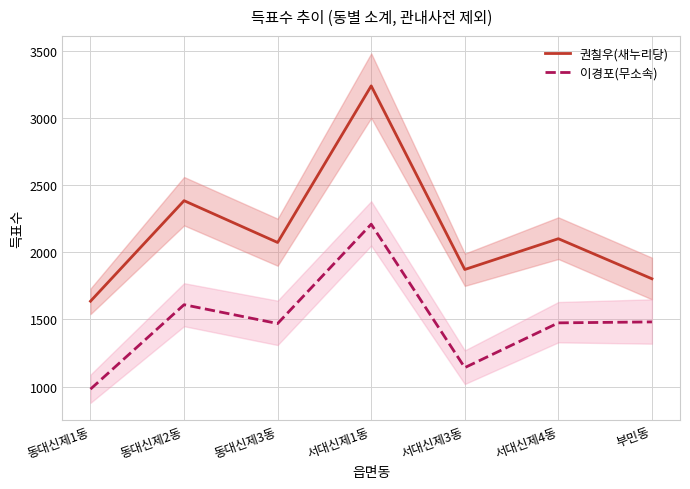

Does the chart display data point markers on the line(s)?

No